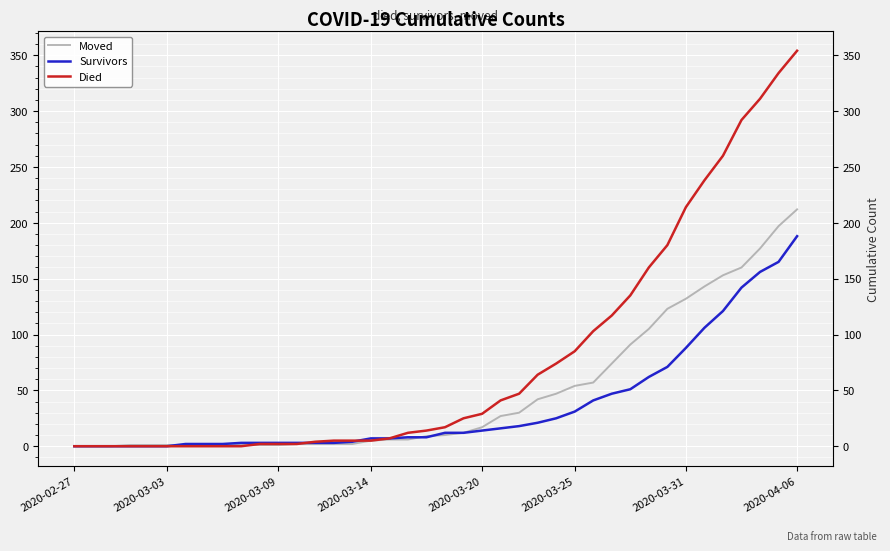

Reading left to right, transcribe all the data shown in this chart.

Moved: 0	0	0	1	1	1	1	1	2	1	1	1	2	2	2	2	5	6	6	9	10	12	17	27	30	42	47	54	57	74	91	105	123	132	143	153	160	177	197	212
Survivors: 0	0	0	0	0	0	2	2	2	3	3	3	3	3	3	4	7	7	8	8	12	12	14	16	18	21	25	31	41	47	51	62	71	88	106	121	142	156	165	188
Died: 0	0	0	0	0	0	0	0	0	0	2	2	2	4	5	5	5	7	12	14	17	25	29	41	47	64	74	85	103	117	135	160	180	214	238	260	292	311	334	354